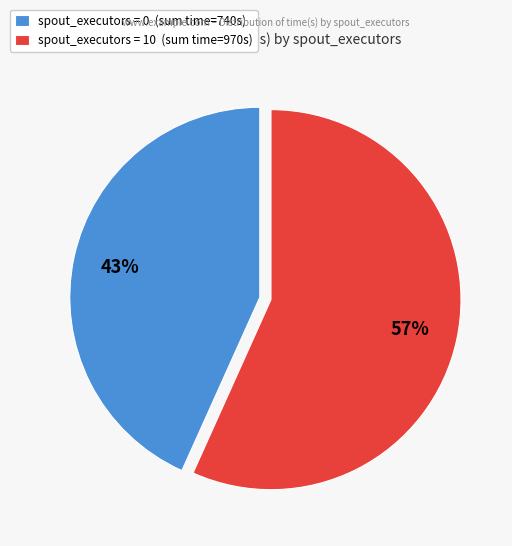

What is the smallest slice in the pie chart?

spout_executors = 0 (sum time=740s)